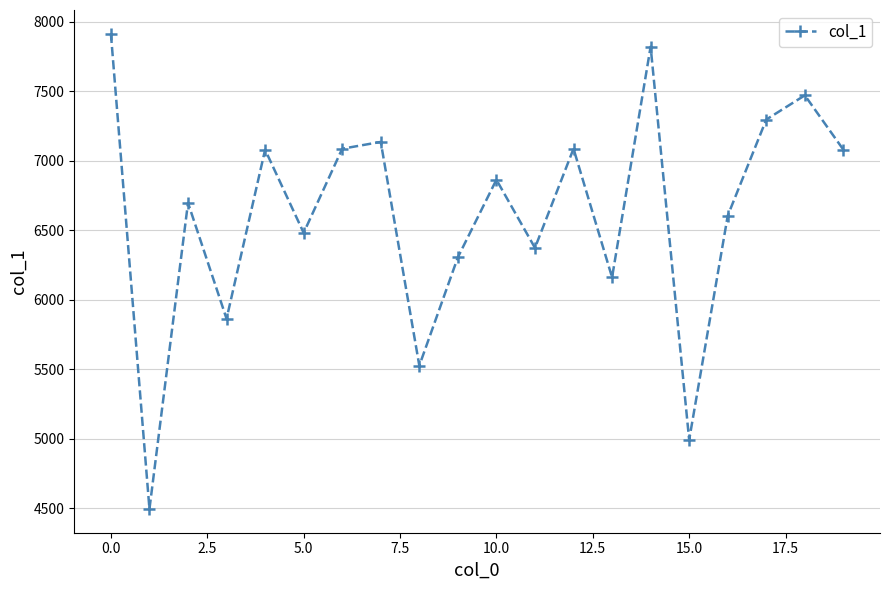

What is the maximum value shown in the chart?

7914